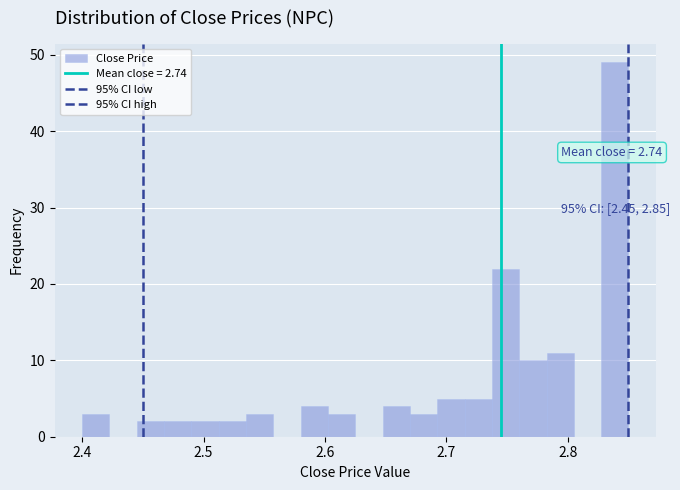

Read against the x-axis, roughly where is the centre of the tallest bar?

2.84